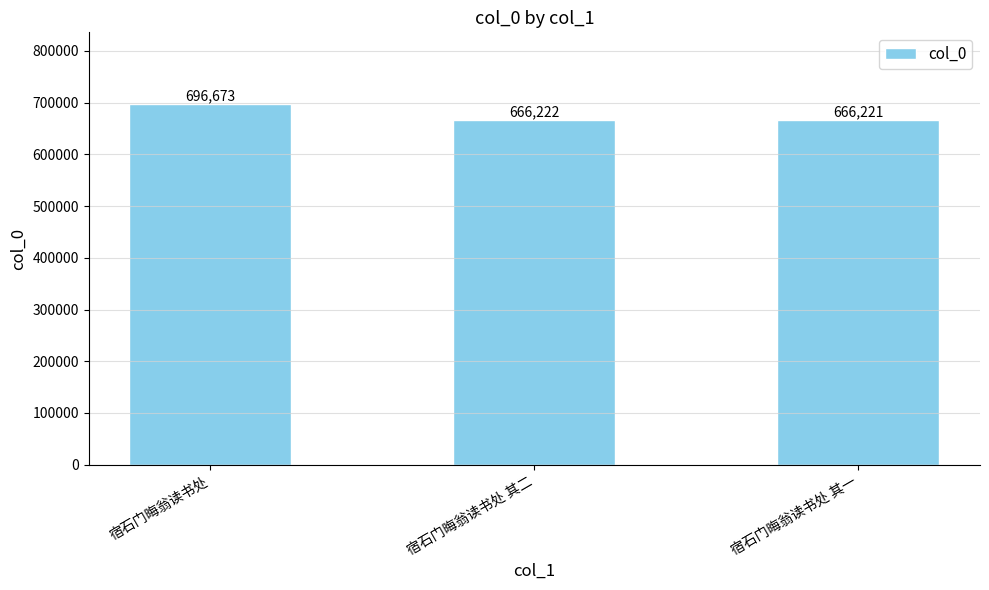

Between 宿石门晦翁读书处 and 宿石门晦翁读书处 其二, which is larger?

宿石门晦翁读书处